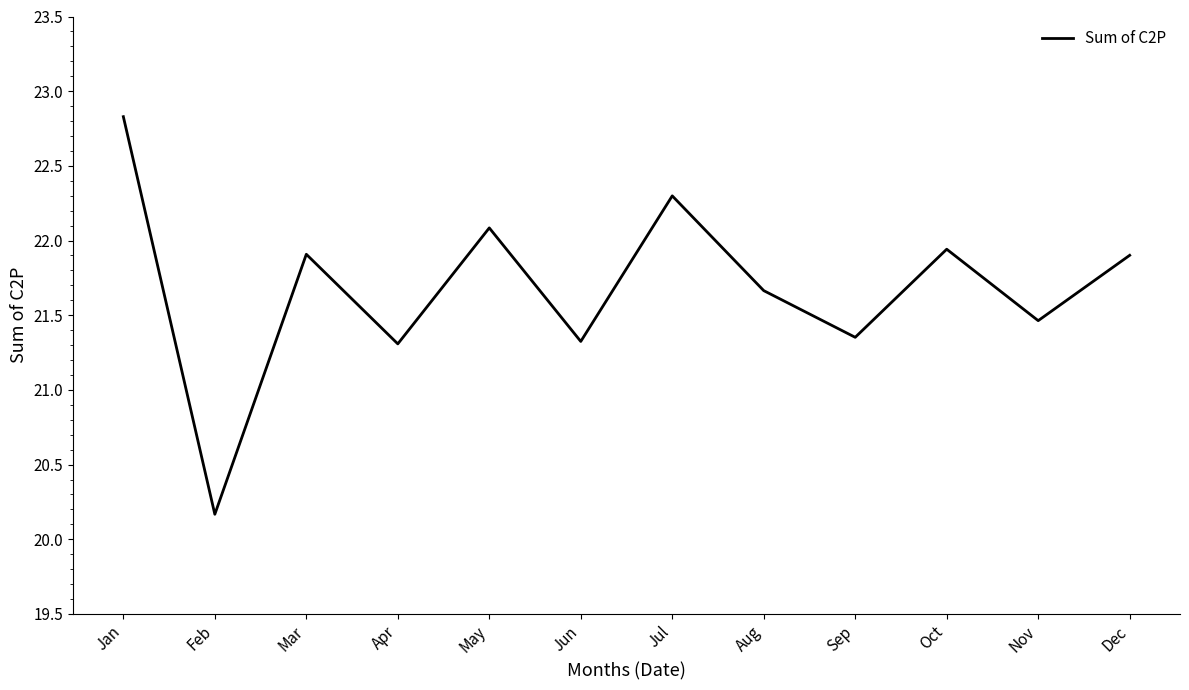

What is the smallest value displayed?

20.2